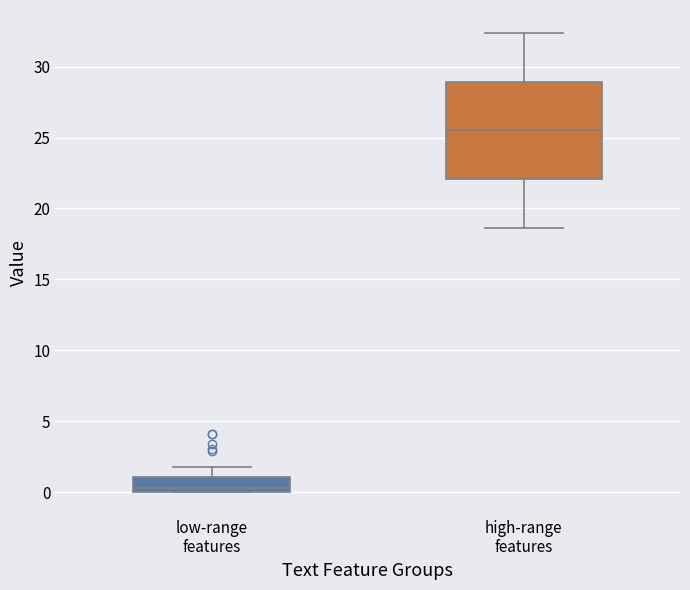

Which box is the tallest, from its lower edge to its upper edge?

high-range features